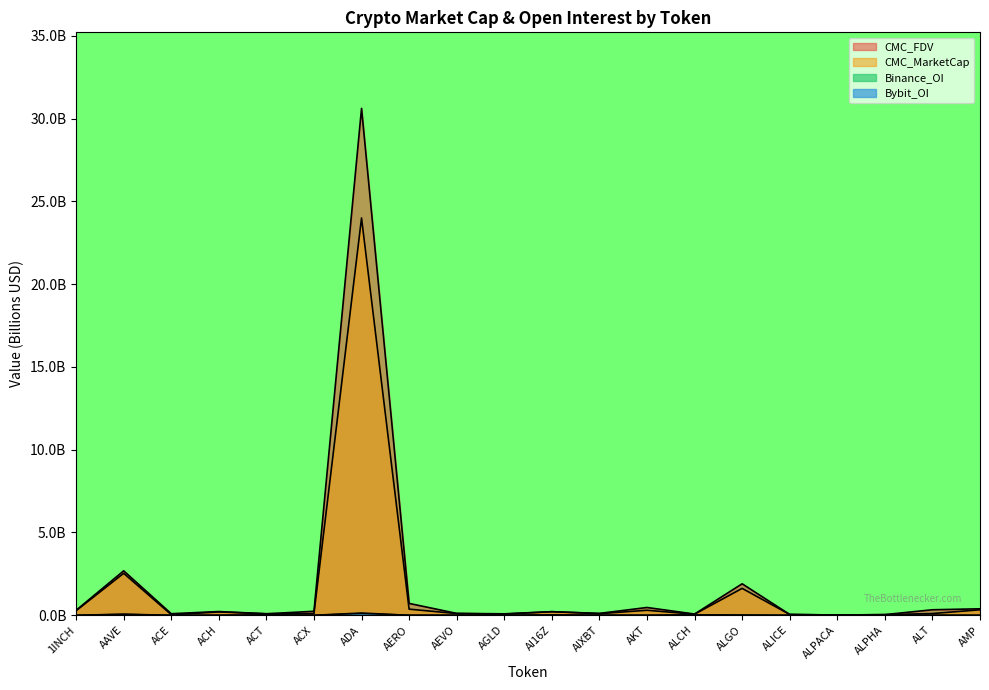

Does the chart display data point markers on the line(s)?

No